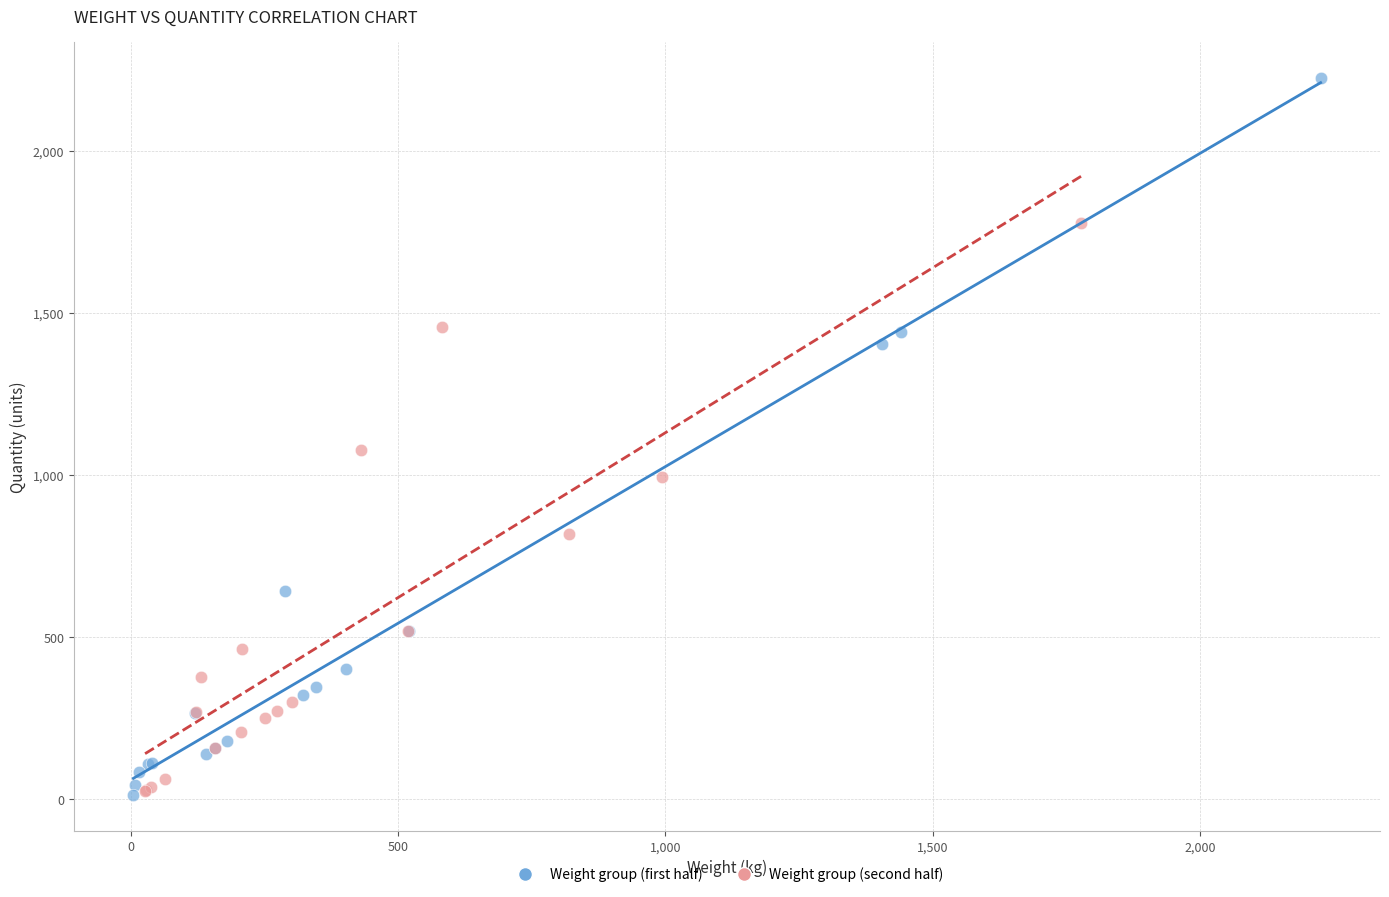

Which series has the largest Y range (max minus min)?

Weight group (first half)